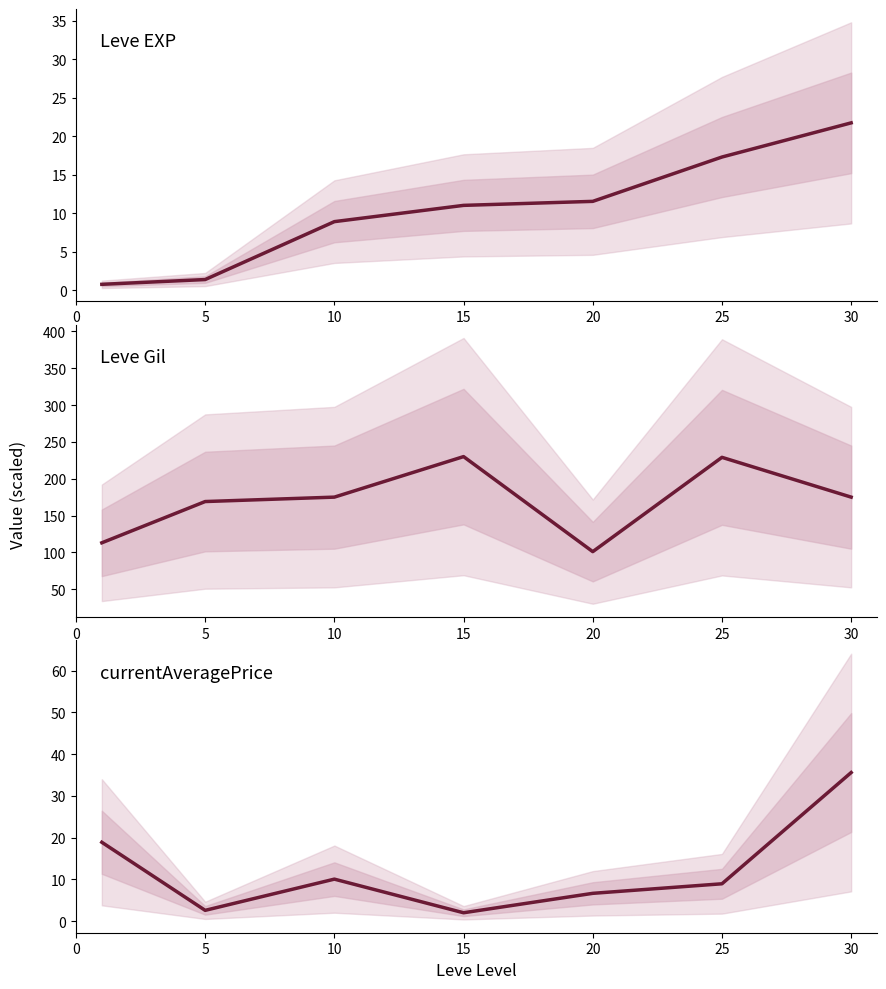

True or false: Leve Gil and Leve EXP cross at least once.

False